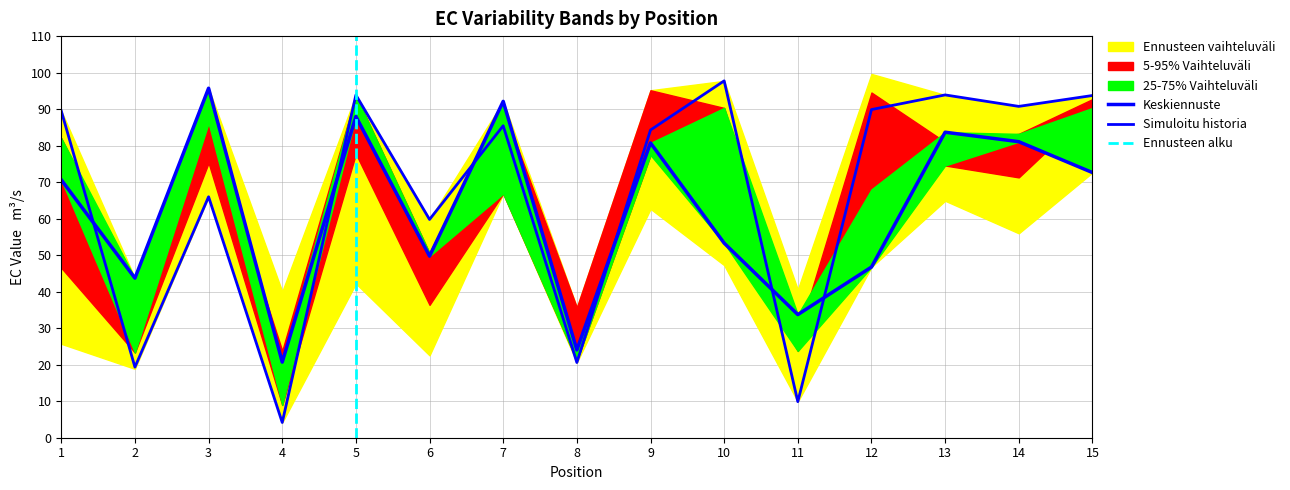

Reading left to right, list all the values displayed in this chart.

EC_0.30: 89.5	19.3	66.0	4.2	93.9	59.8	85.5	20.6	84.3	97.7	9.9	89.9	93.9	90.8	93.7
EC_0.60: 82.0	23.3	86.2	9.0	93.7	50.6	66.9	21.1	77.4	90.3	23.8	68.0	74.6	83.2	90.3
EC_1.00: 70.6	43.7	95.7	20.7	88.0	49.7	92.1	24.0	80.7	53.3	33.7	46.7	83.7	81.1	72.6
EC_2.00: 46.5	41.9	75.3	23.8	77.8	36.4	90.1	35.7	95.2	60.5	27.9	94.6	81.0	71.3	92.7
EC_end: 25.7	18.9	88.3	40.0	42.2	22.6	84.9	33.8	62.7	47.3	40.6	99.6	64.9	56.0	80.8